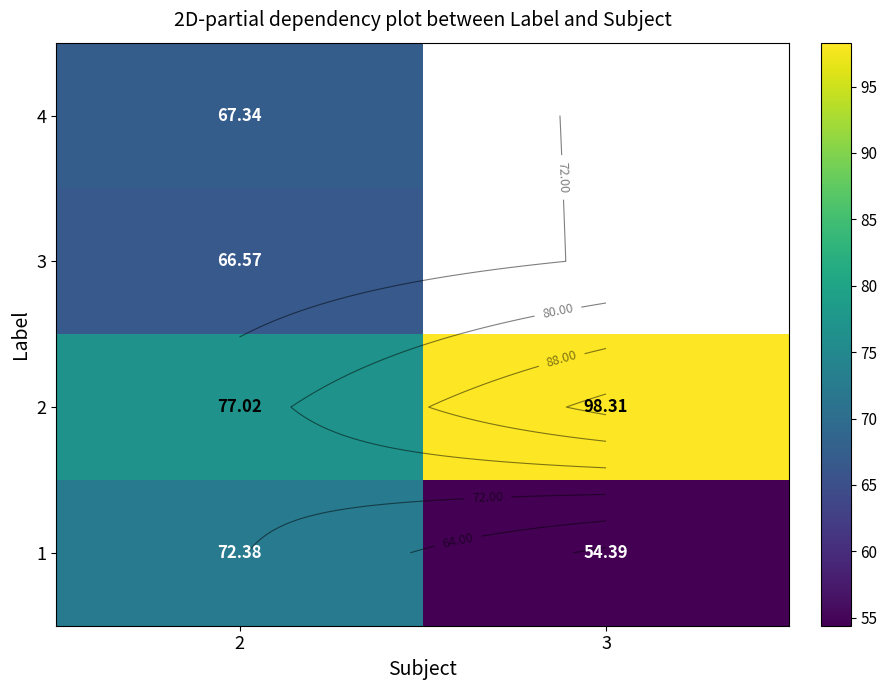

Which has a higher value, 3 or 2?

2